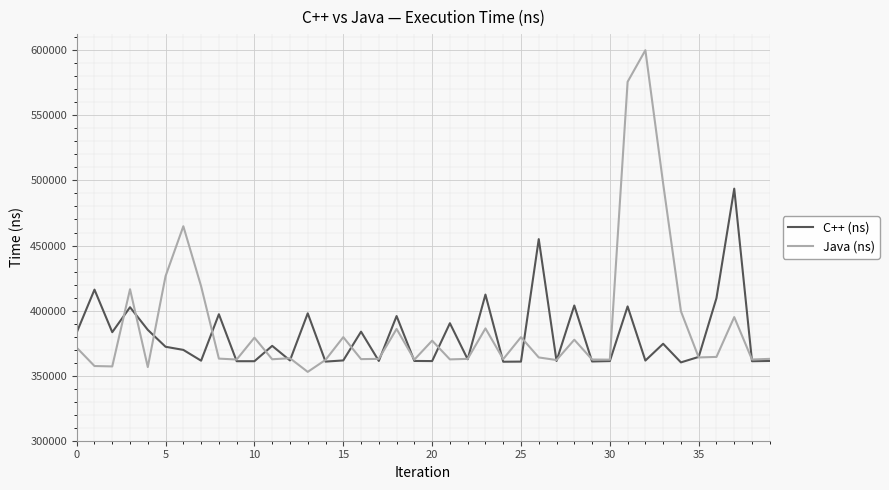

Which series has the largest range (max minus min)?

Java (ns)